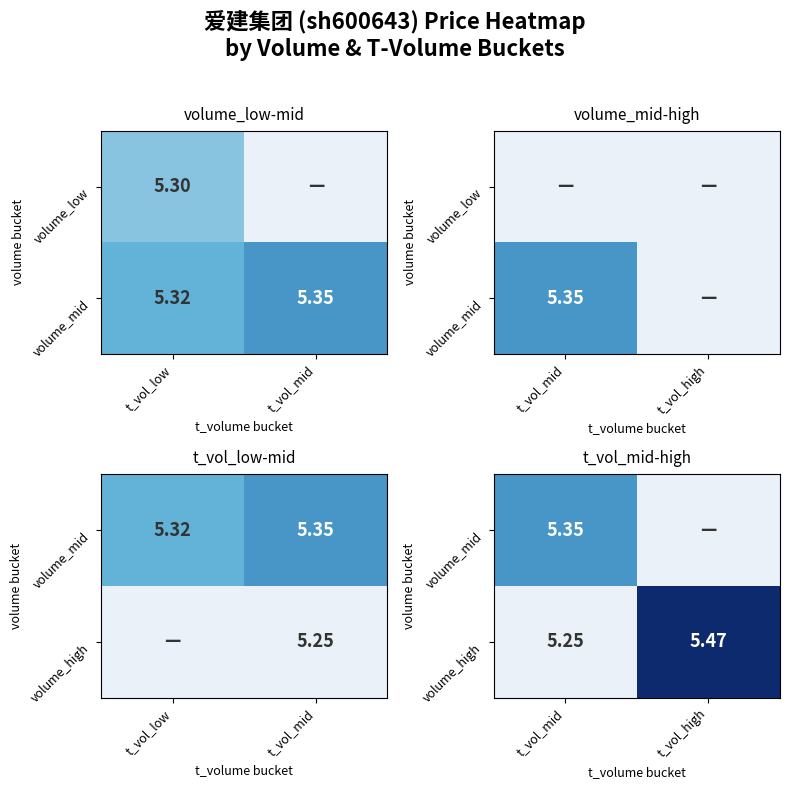

Is the value of volume_mid at t_vol_high greater than the value of volume_high at t_vol_high?

No